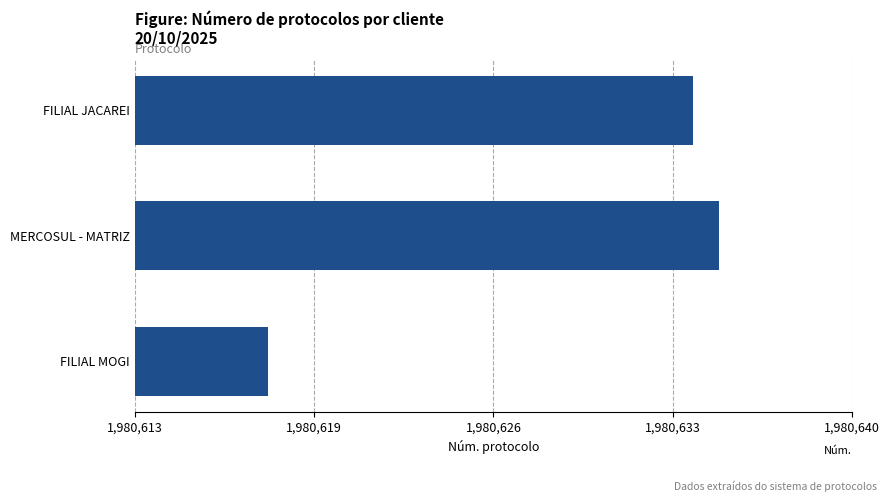

List the labels in order of value, smallest first.

FILIAL MOGI, FILIAL JACAREI, MERCOSUL - MATRIZ